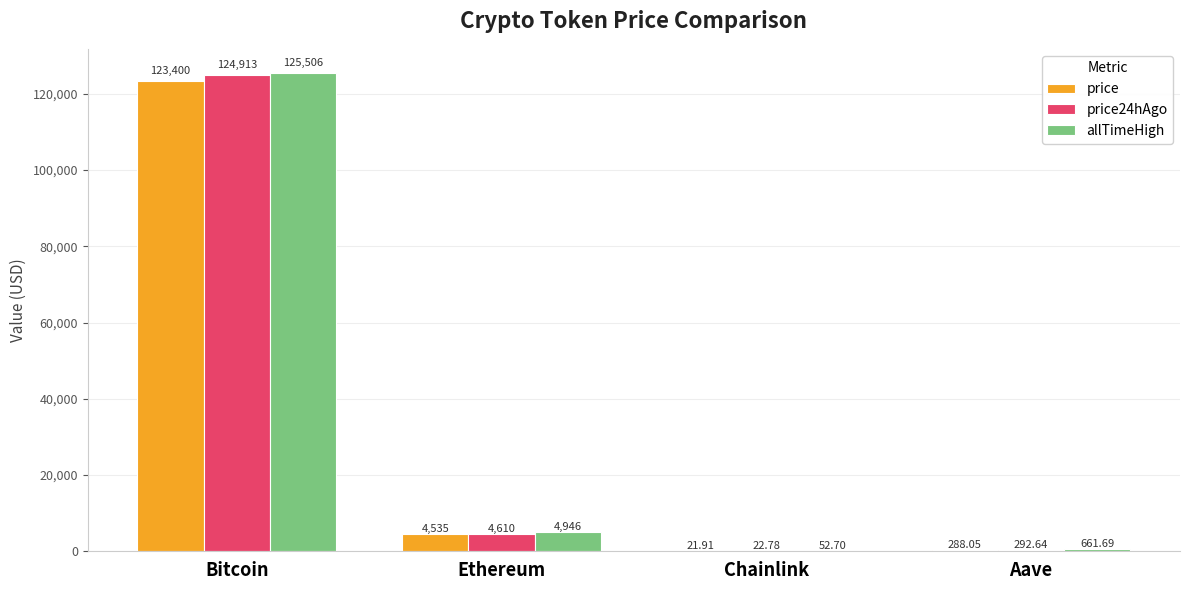

Where is price24hAgo nearest to the value 62467?

Ethereum